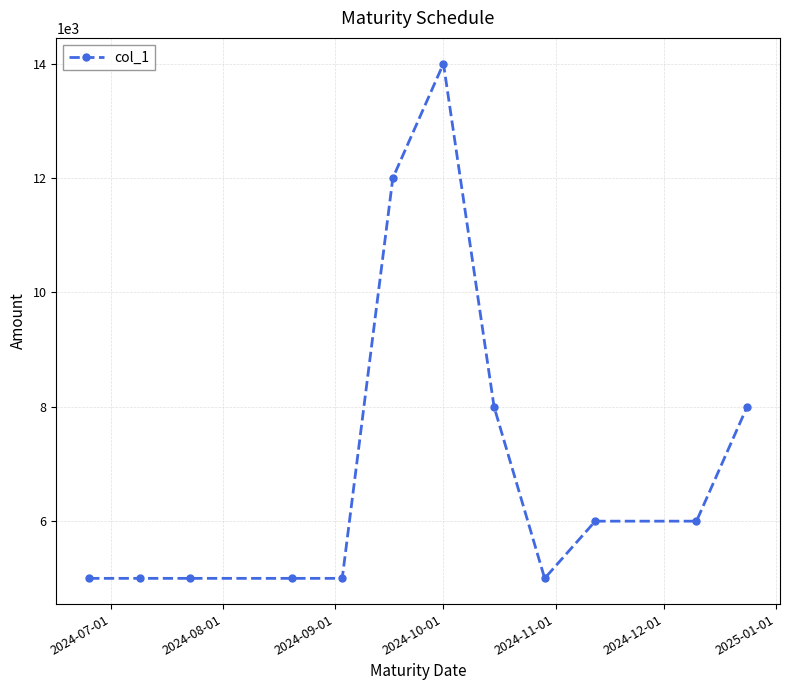

Reading left to right, what are all the values shown in this chart?

5000	5000	5000	5000	5000	12000	14000	8000	5000	6000	6000	8000